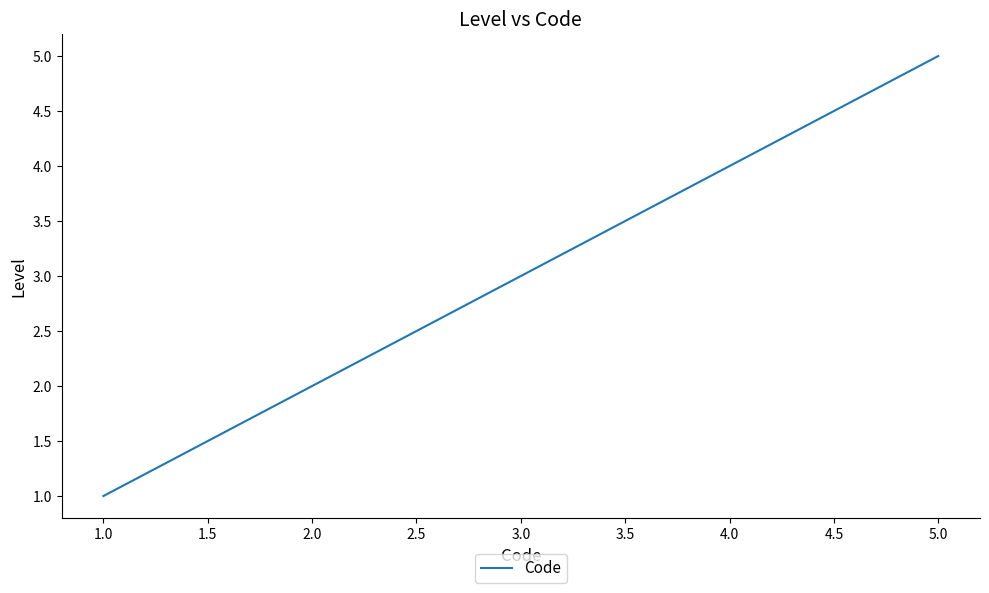

True or false: there are more than 0 points higher than both neighbors.

False